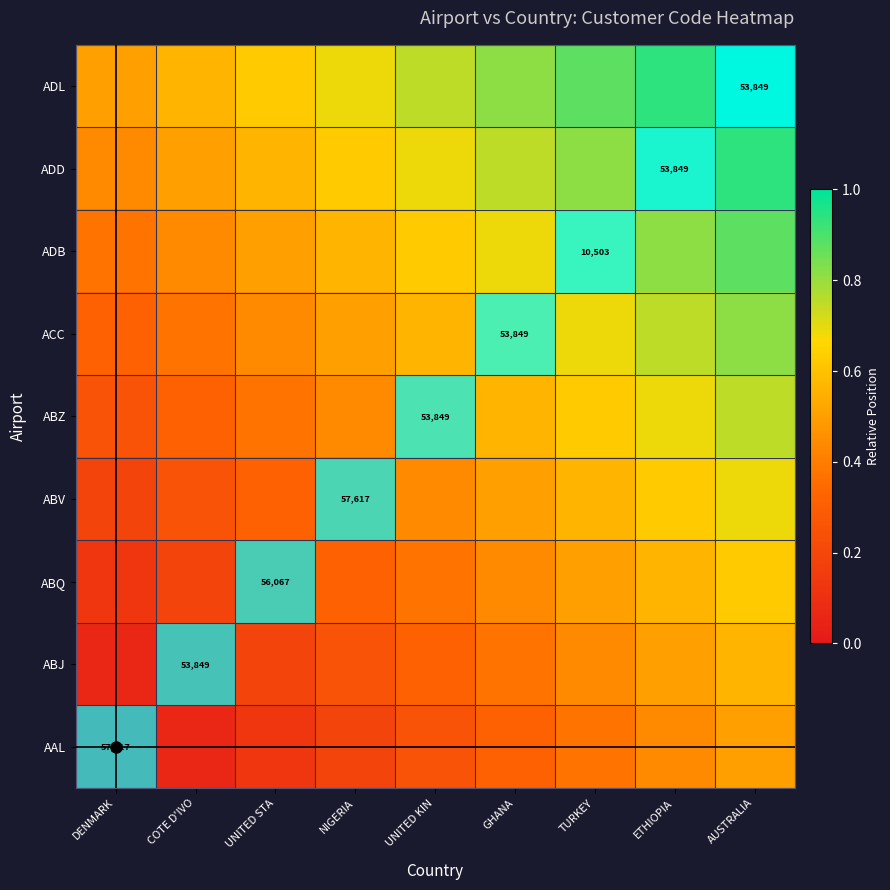

Between UNITED STA and NIGERIA, which is larger?

NIGERIA